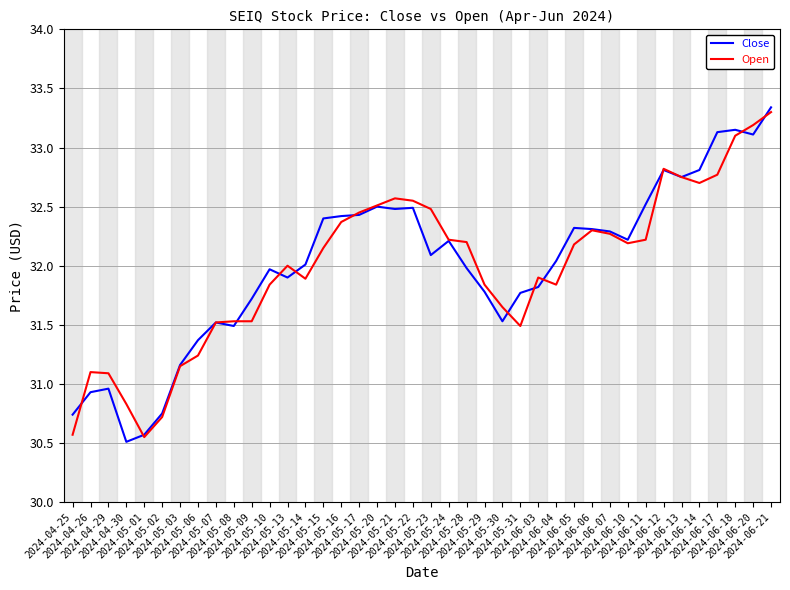

Which series has the largest range (max minus min)?

Close